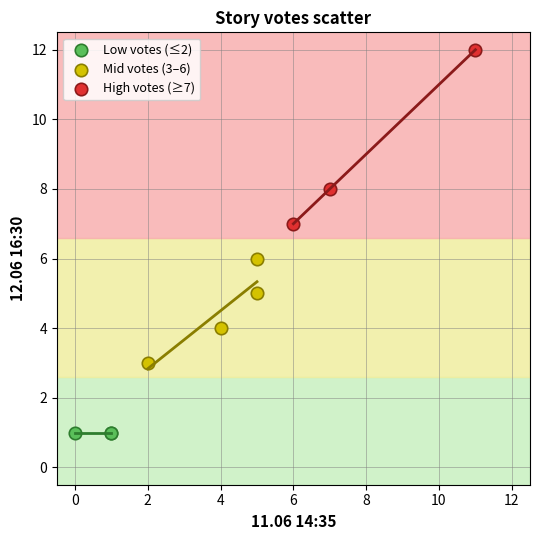

Which series contains the highest Y value?

High votes (≥7)